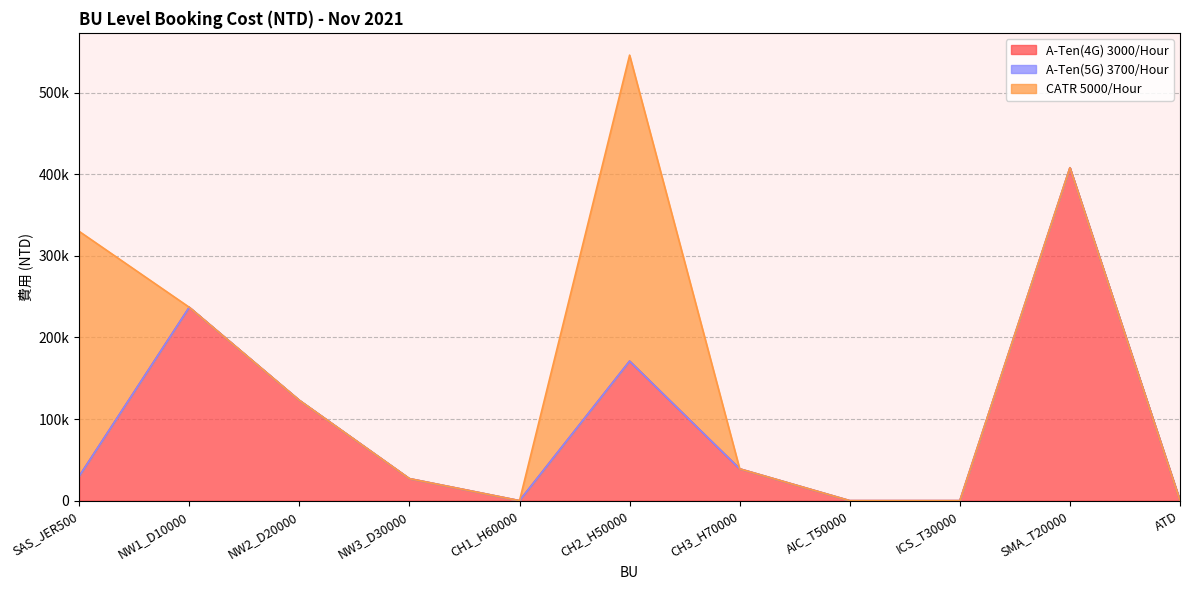

At which category is the sum across all series the highest?

CH2_H50000